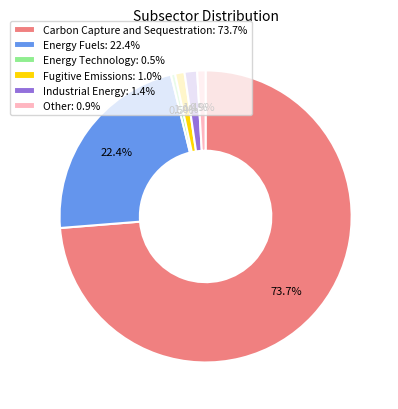

How many segments does this pie chart have?

6